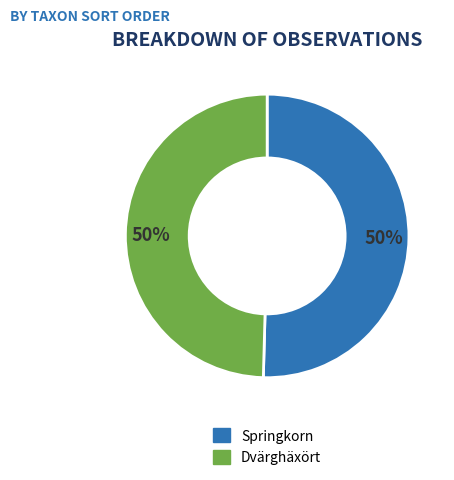

To the nearest percent, what is the average slice percentage?

50%